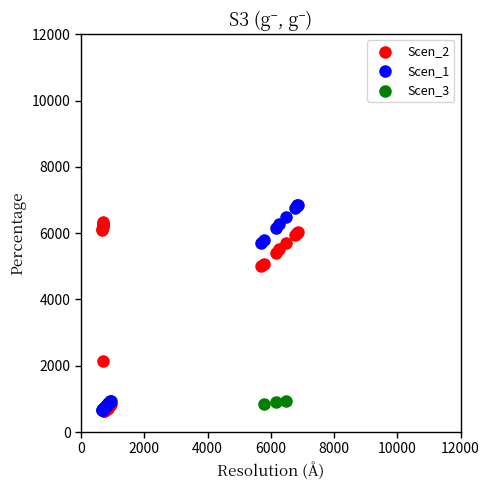

Which series contains the highest Y value?

Scen_1